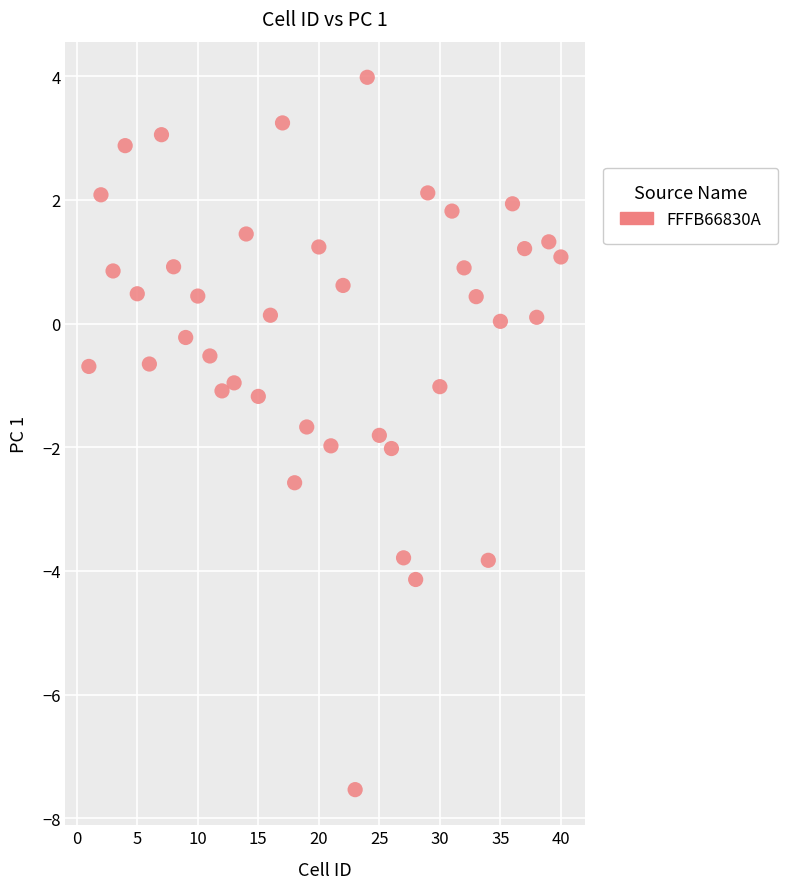

What is the range of Y values (max minus min)?

11.5